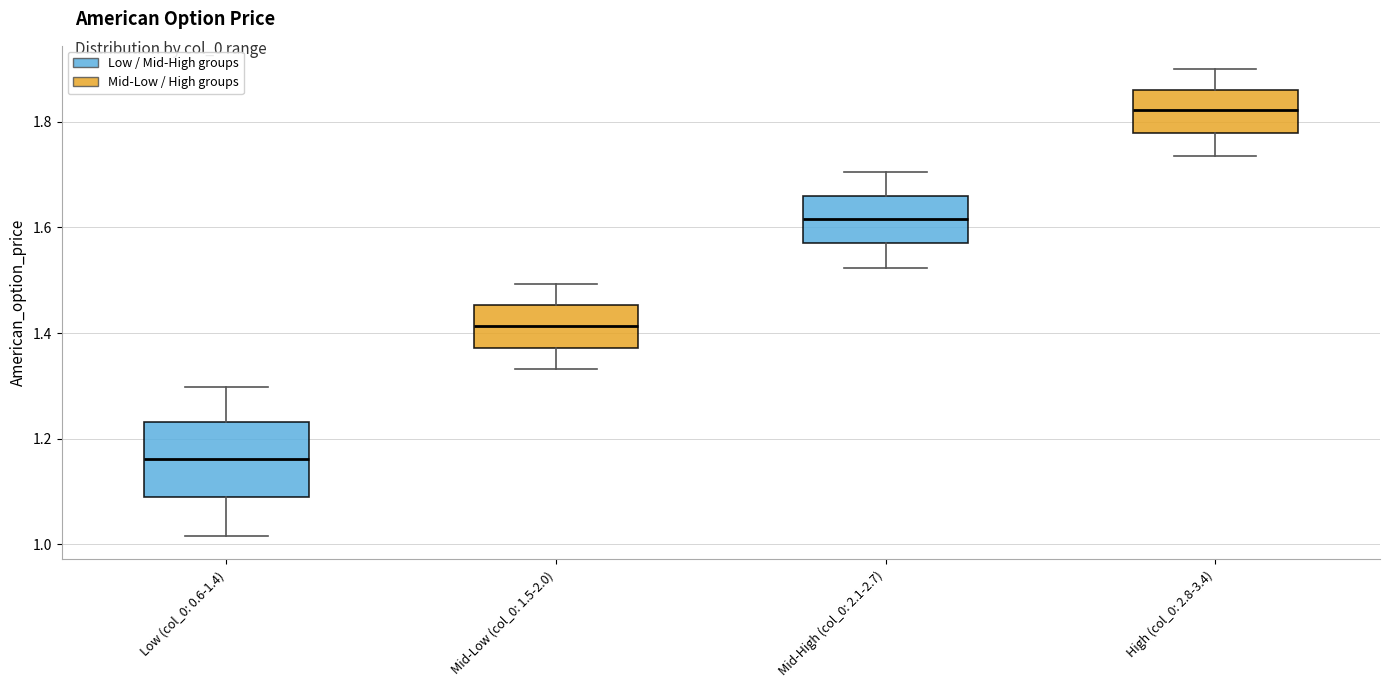

Where is the lower edge of the box for Mid-Low (col_0: 1.5-2.0) on the y-axis? The values are not printed on the chart, so give them approximately, as read against the axis.

1.38